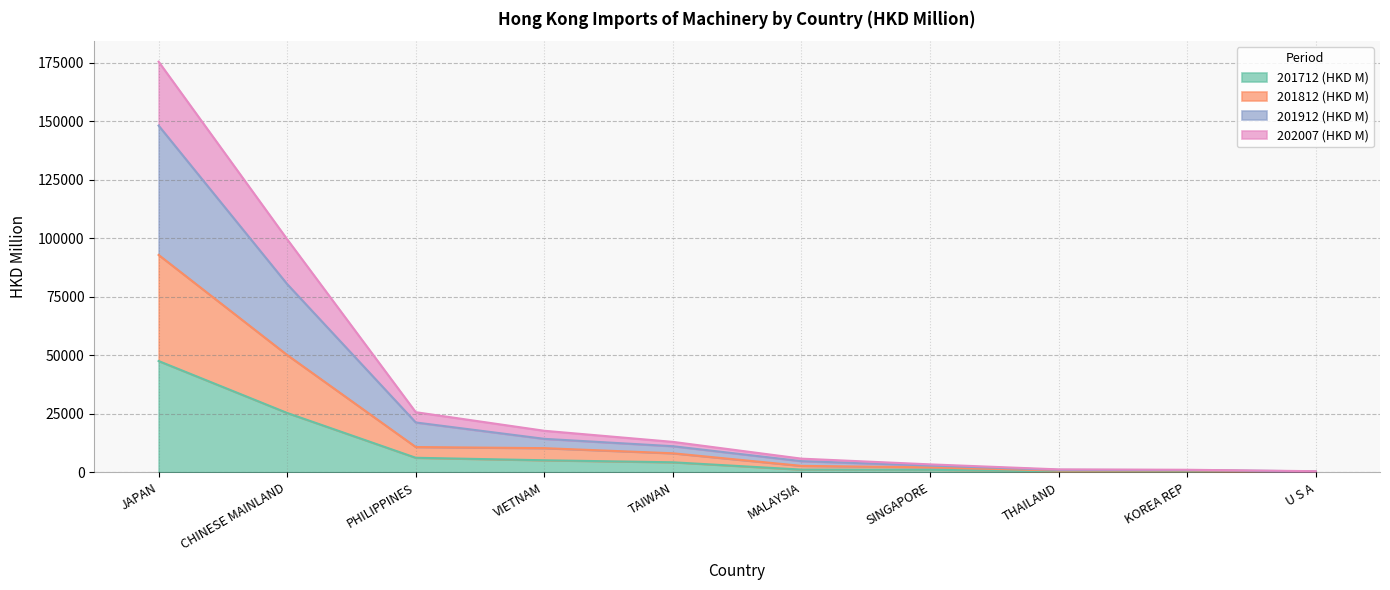

Read the 201712 (HKD M) value at JAPAN.

47607.7